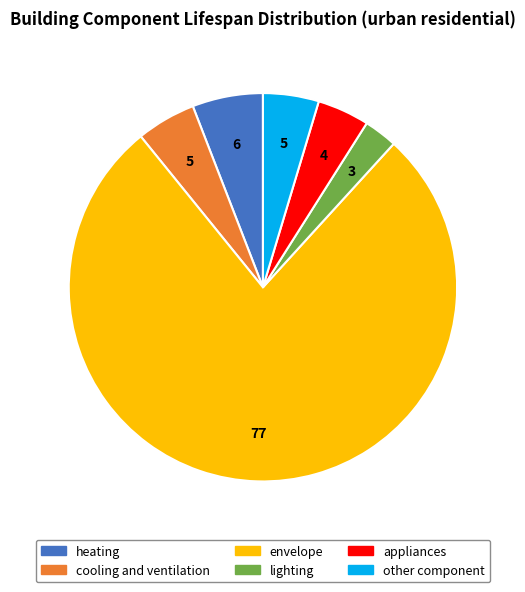

What is the largest slice in the pie chart?

envelope